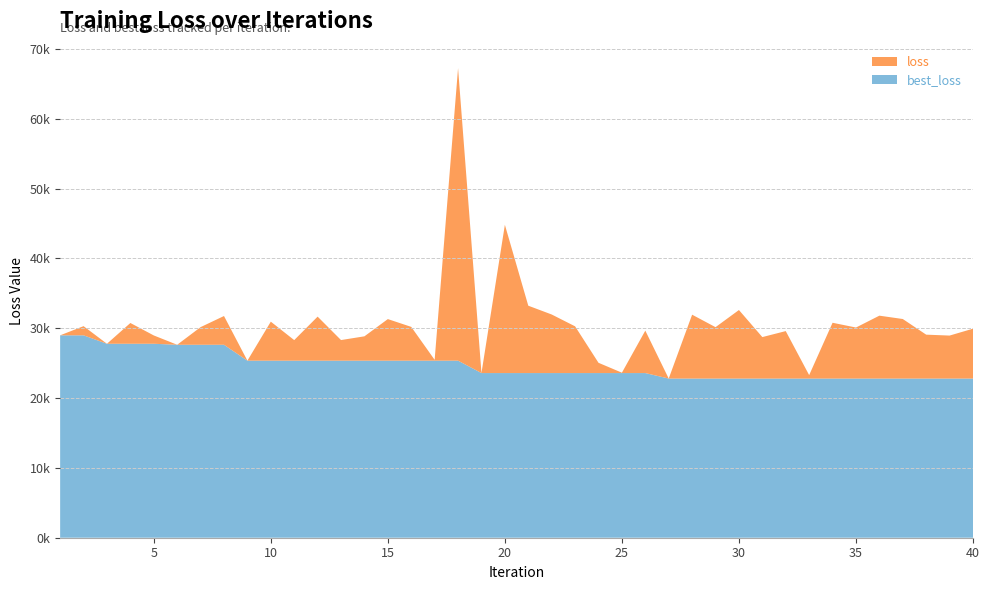

What are all the series names shown in the legend?

loss, best_loss